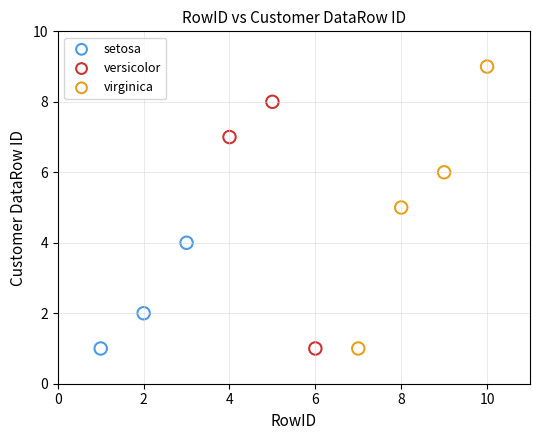

Which series contains the highest Y value?

virginica